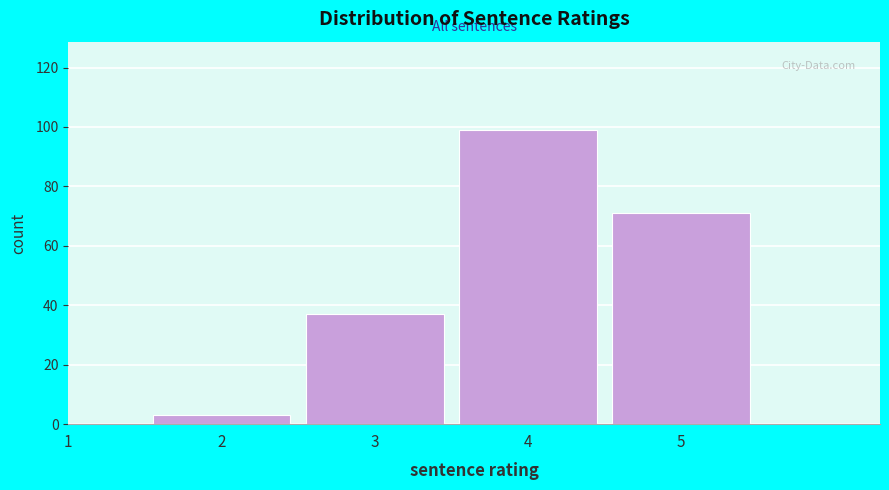

Reading left to right, what are all the values shown in this chart?

1=0	2=3	3=37	4=99	5=71